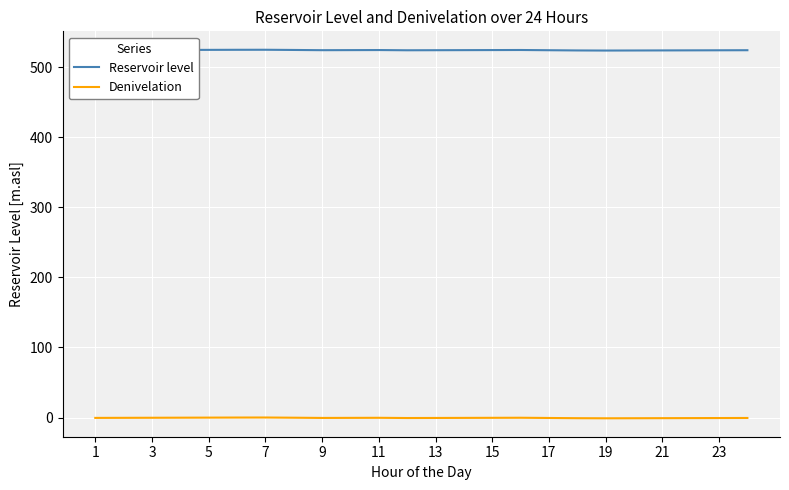

True or false: Reservoir level and Denivelation intersect in this chart.

False